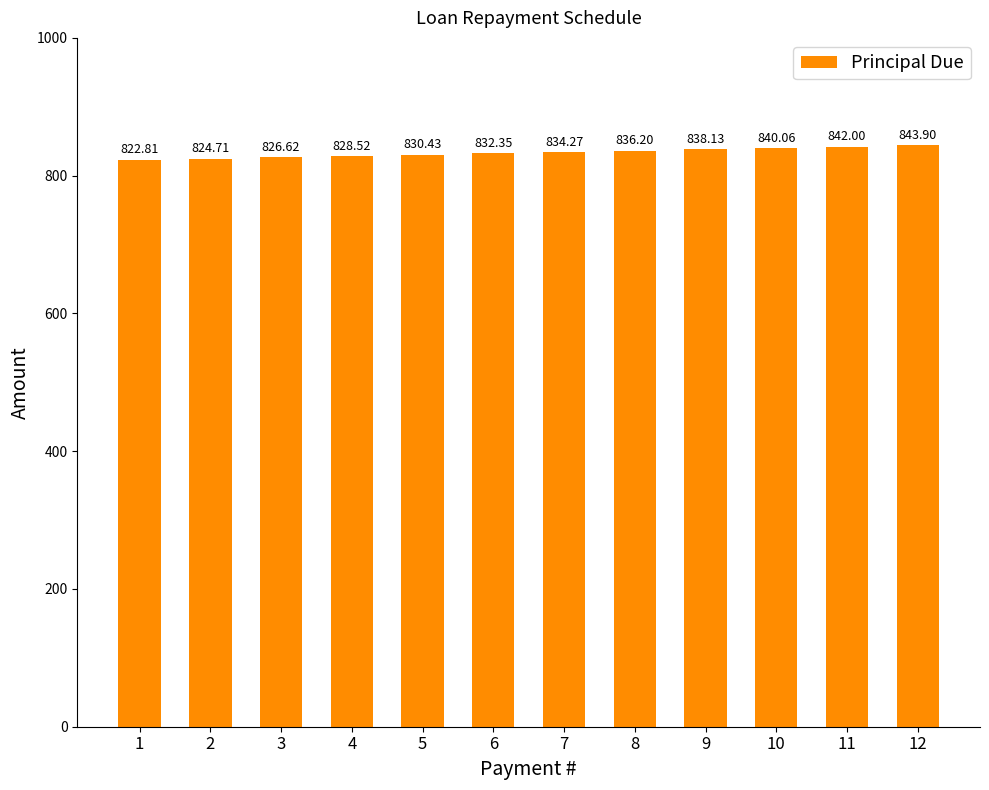

What is the ratio of the value at 11 to the value at 2?

1.0